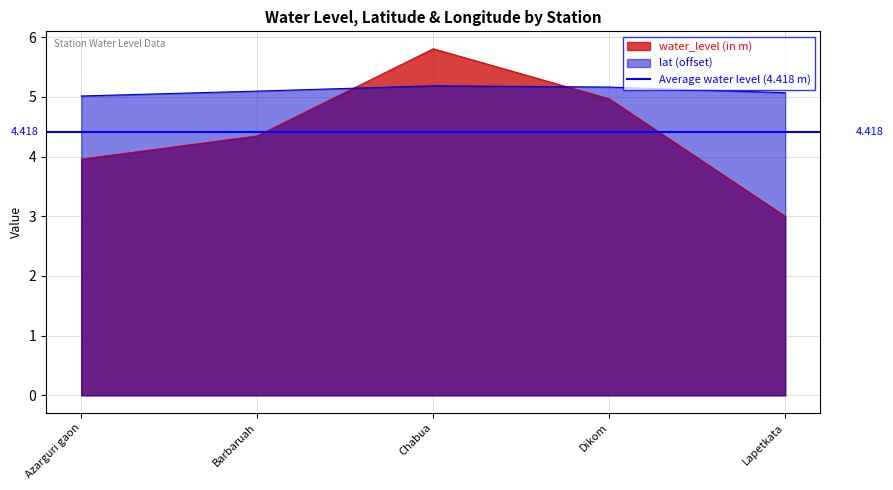

True or false: lat and water_level (in m) cross at least once.

True